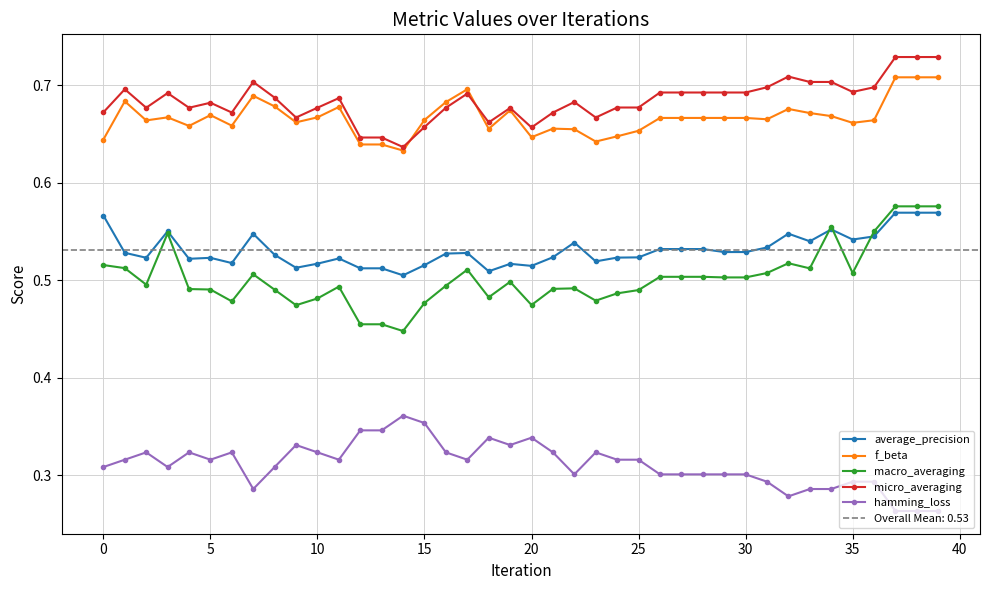

At which category is the sum across all series the highest?

37